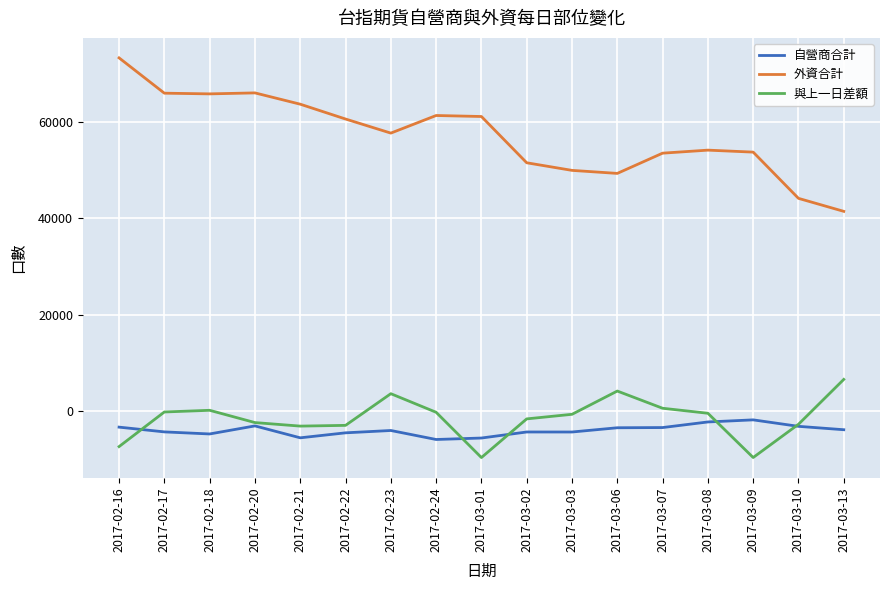

Which label corresponds to the largest value in the chart?

2017-02-16